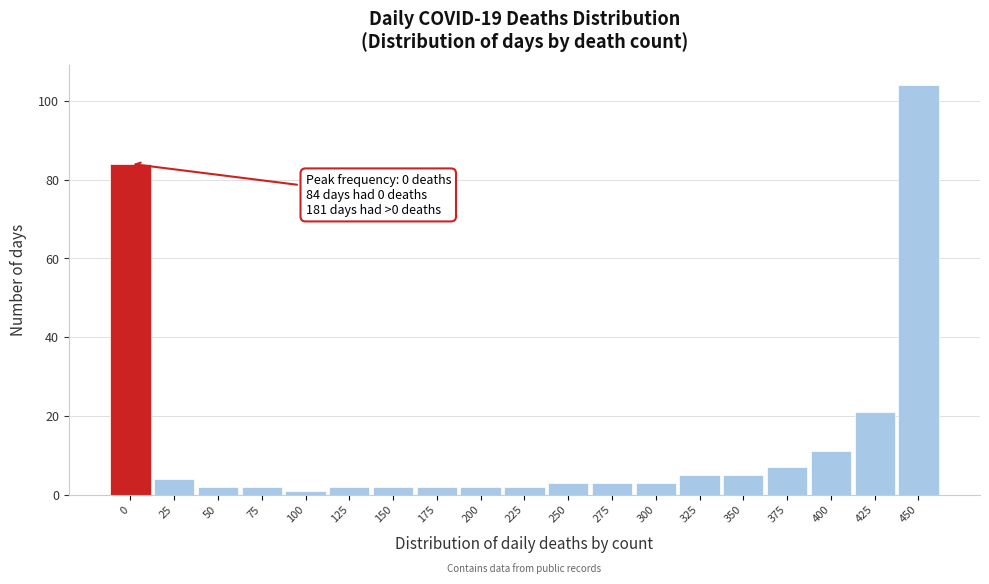

Reading right to left, extract all data points from this chart.

450=104	425=21	400=11	375=7	350=5	325=5	300=3	275=3	250=3	225=2	200=2	175=2	150=2	125=2	100=1	75=2	50=2	25=4	0=84